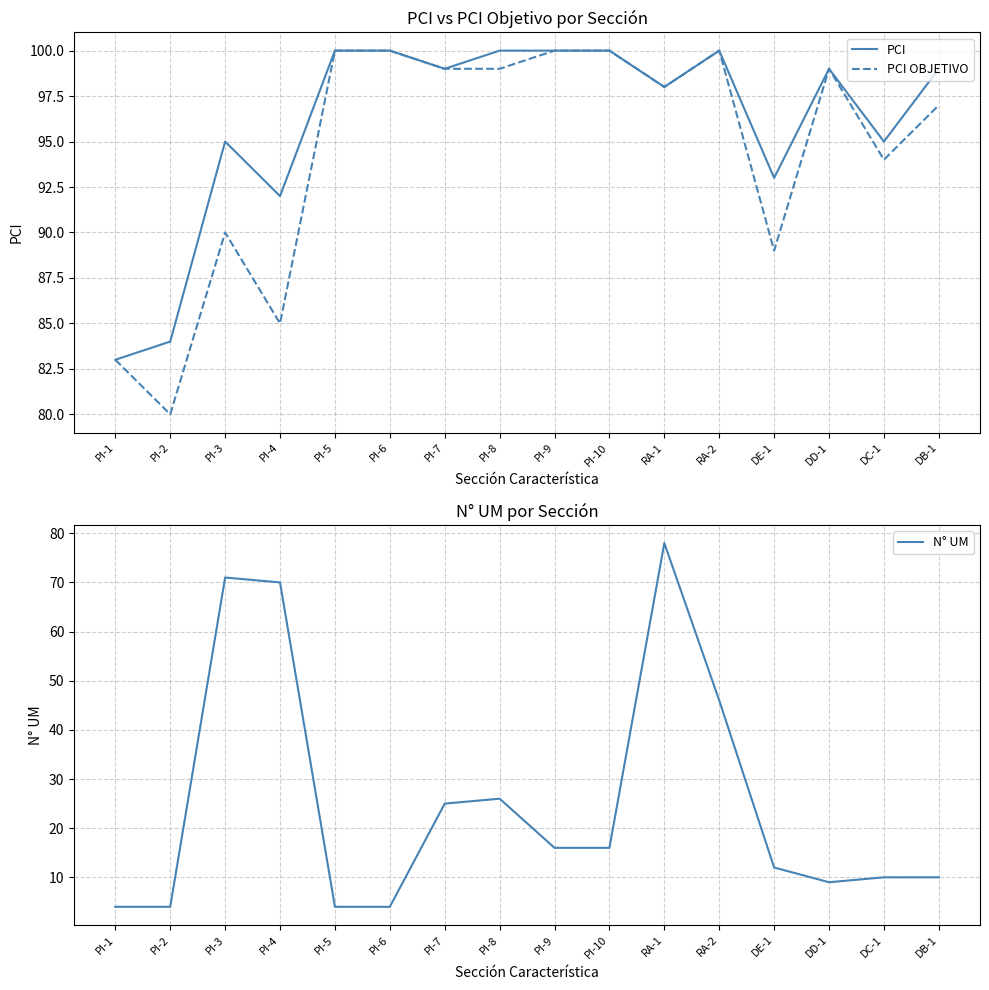

How many lines are shown in the chart?

3